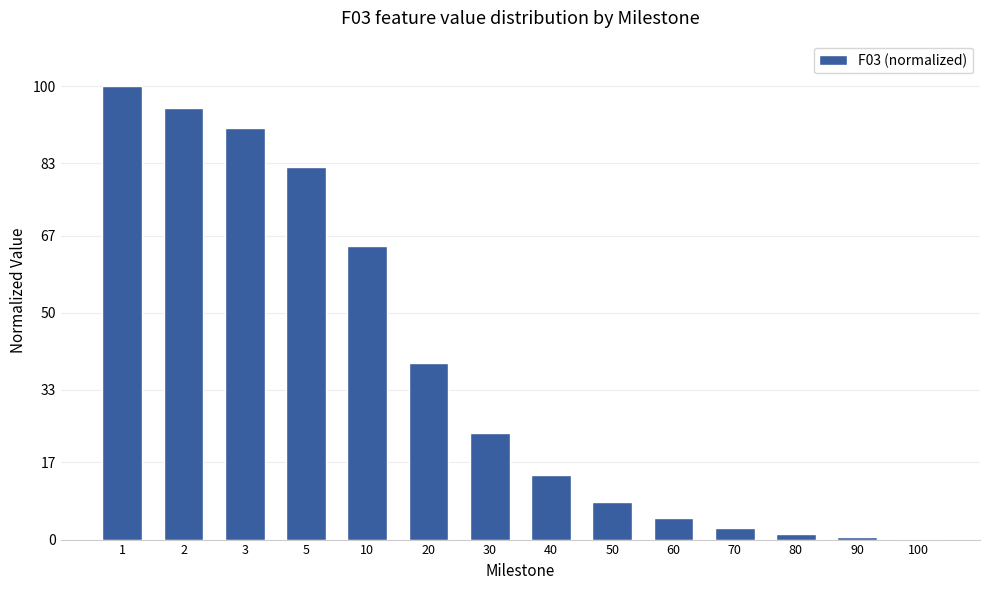

What is the average value?

37.6